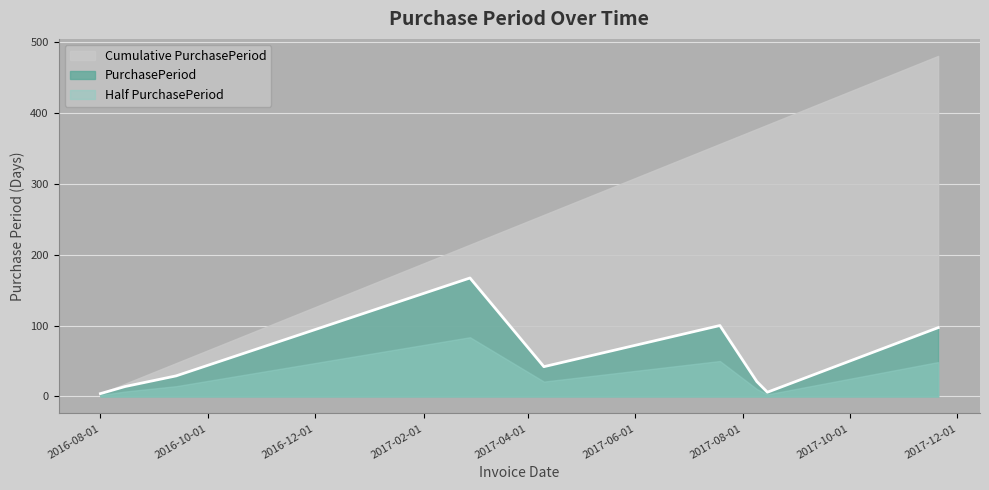

What is the greatest value displayed?

480.0